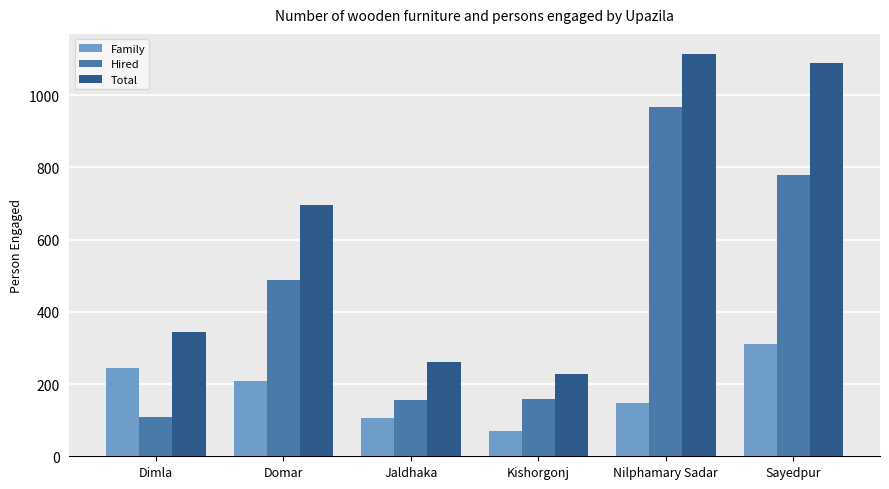

What is the label of the 2nd bar from the right?

Nilphamary Sadar